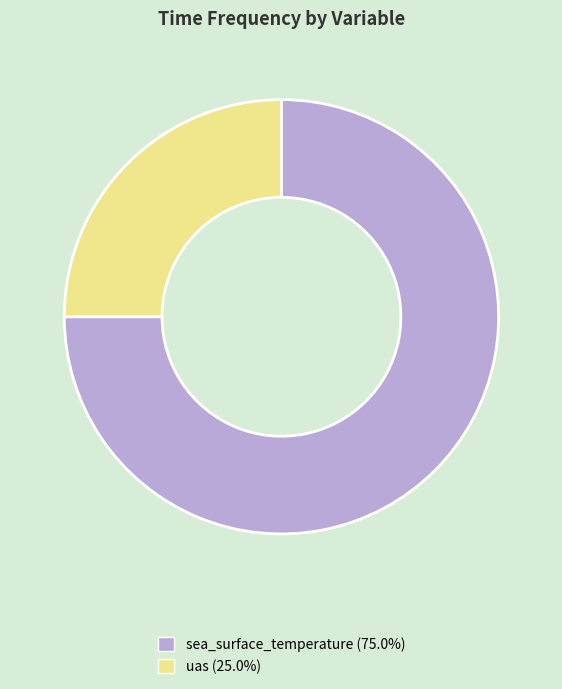

What is the largest slice in the pie chart?

sea_surface_temperature